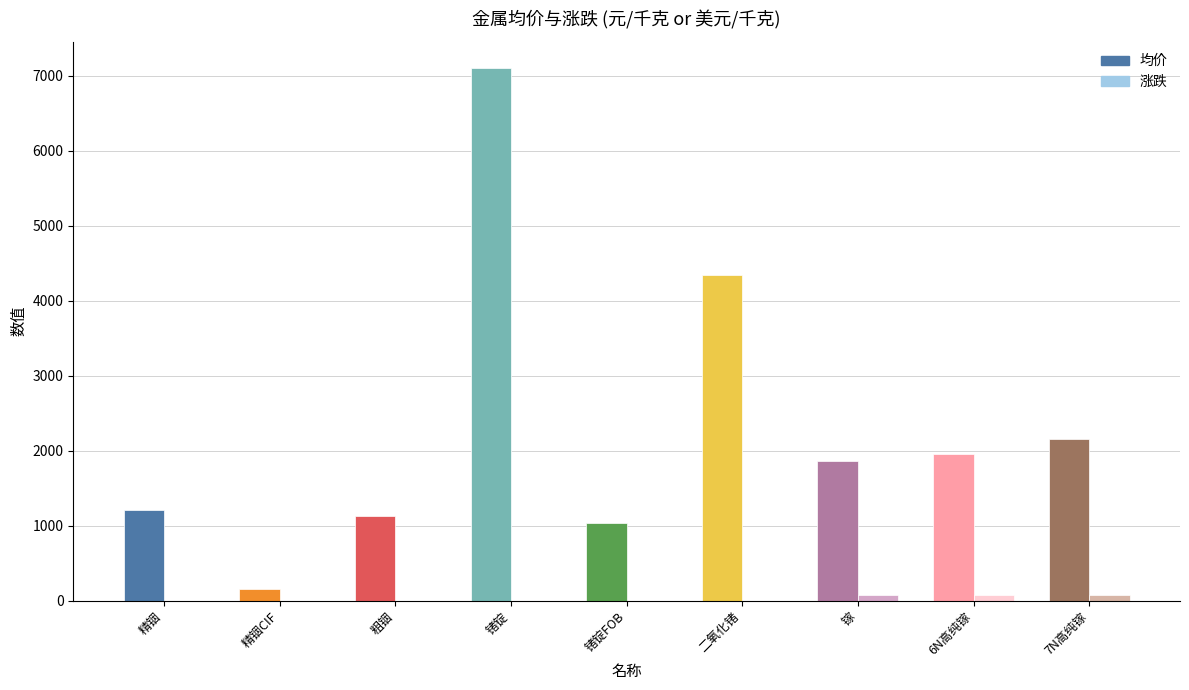

Which label corresponds to the smallest value in the chart?

精铟